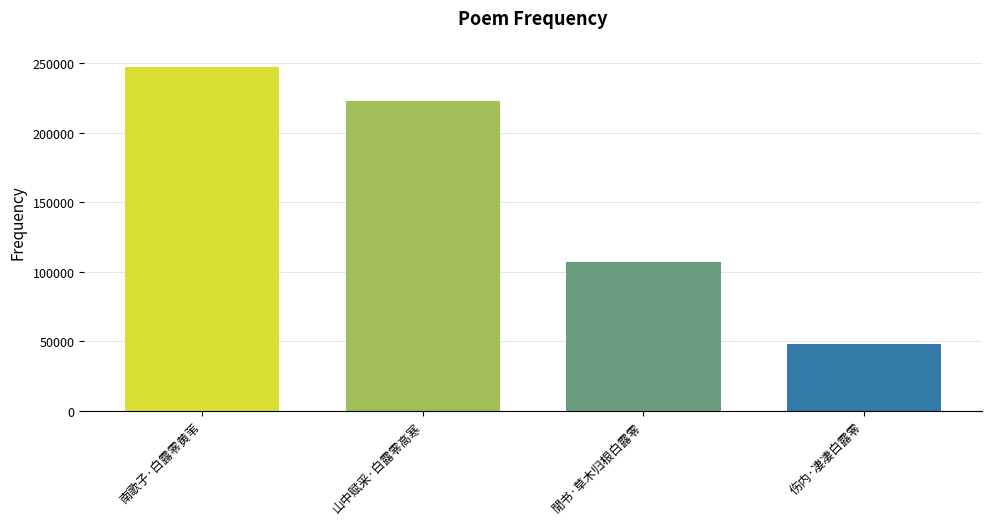

Reading right to left, list all the values displayed in this chart.

47991	107220	222821	247427